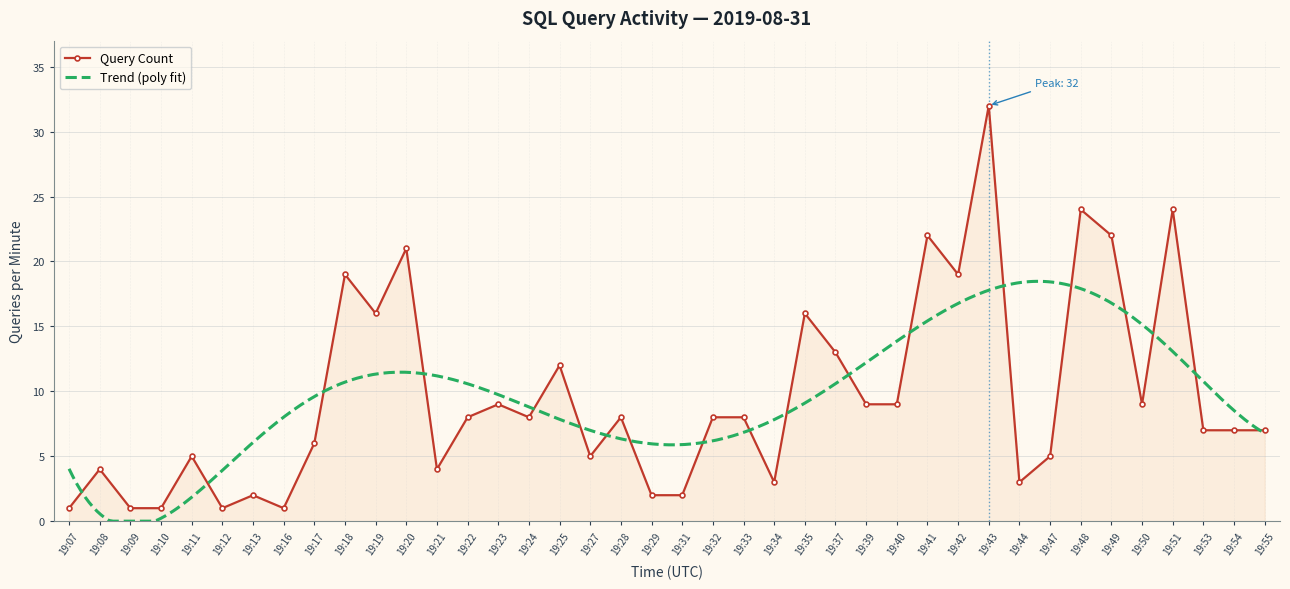

What is the difference between the maximum and minimum values?

31